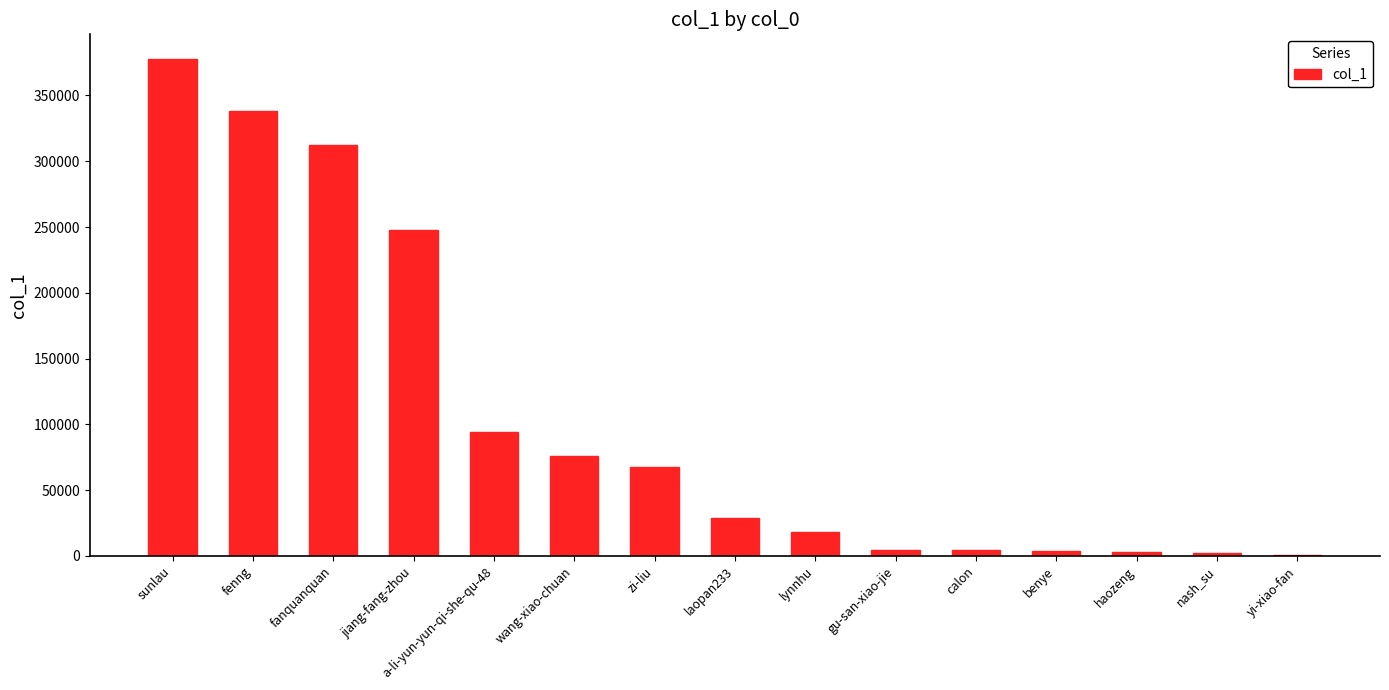

The chart shows a value of 596674 at fenng. True or false?

False